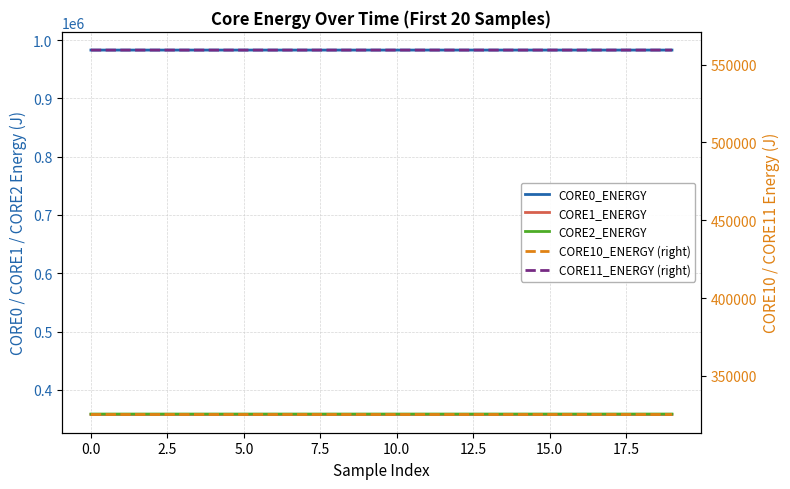

At which category is the sum across all series the highest?

19